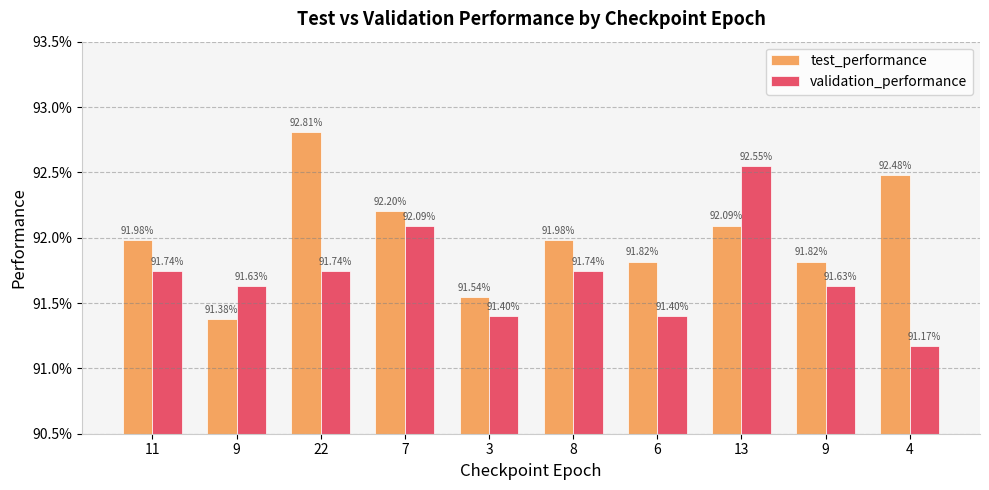

Are the bars horizontal?

No